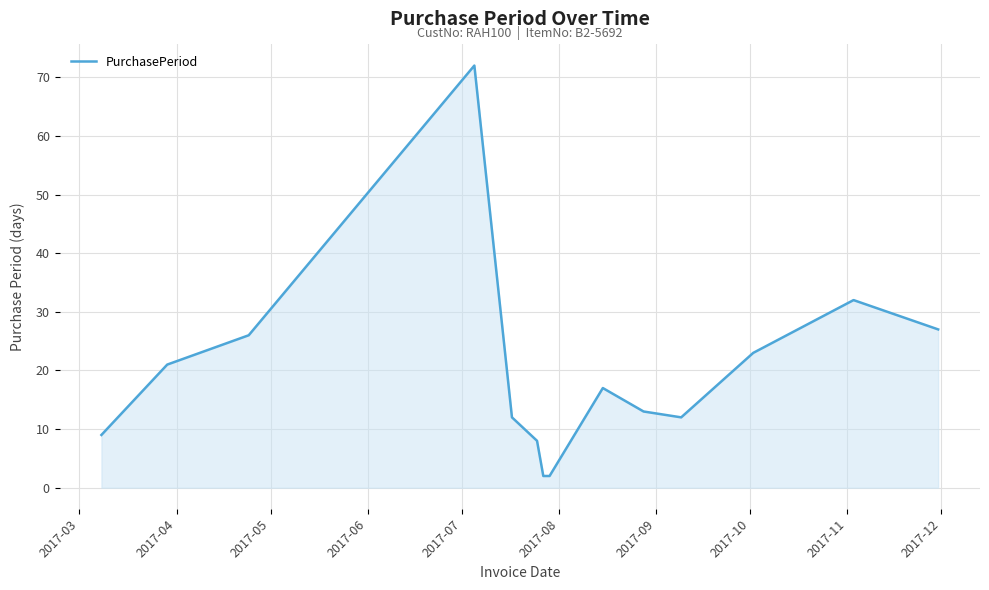

What is the greatest value displayed?

72